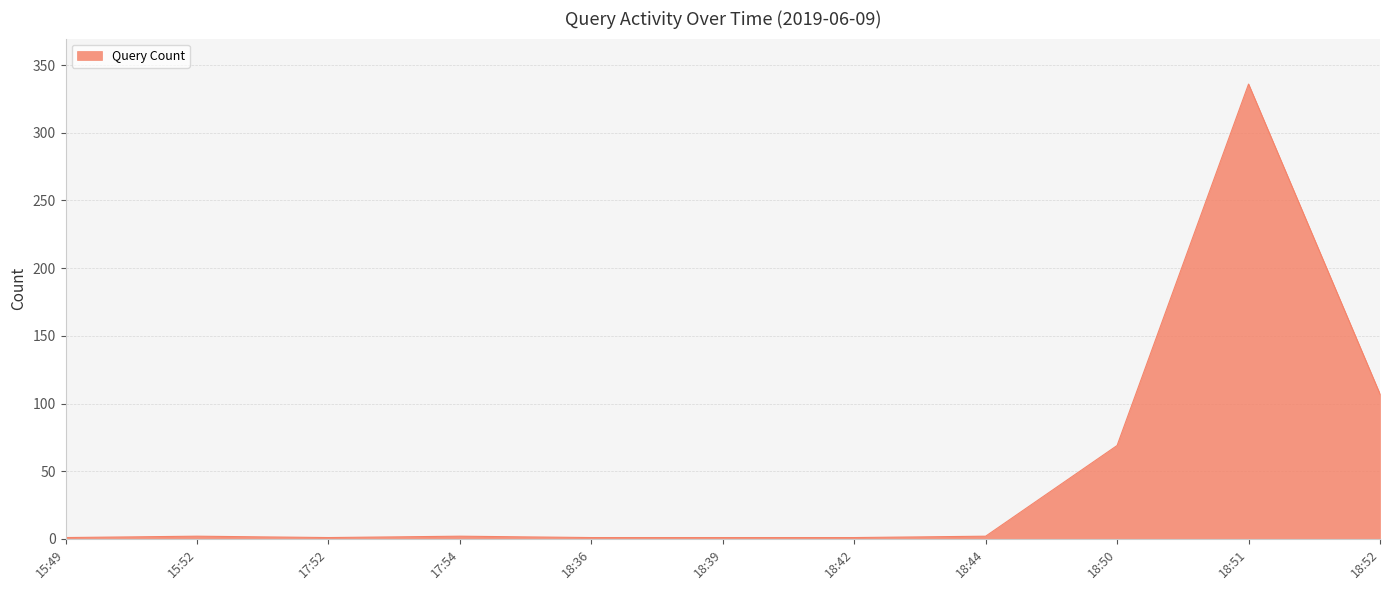

Count the number of categories in the chart.

11